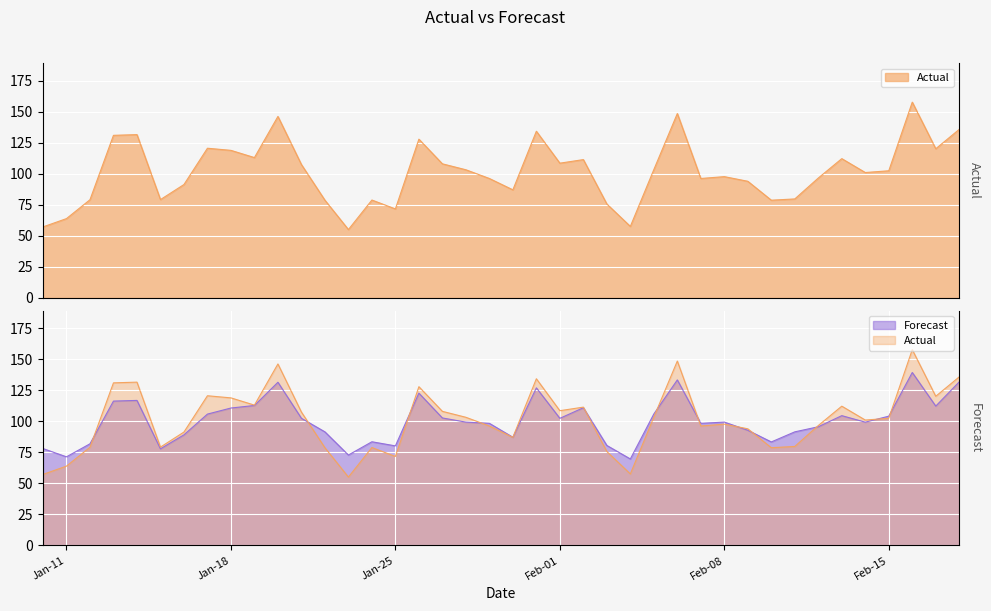

Which series ends up on top after the final intersection of Forecast and Actual?

Actual